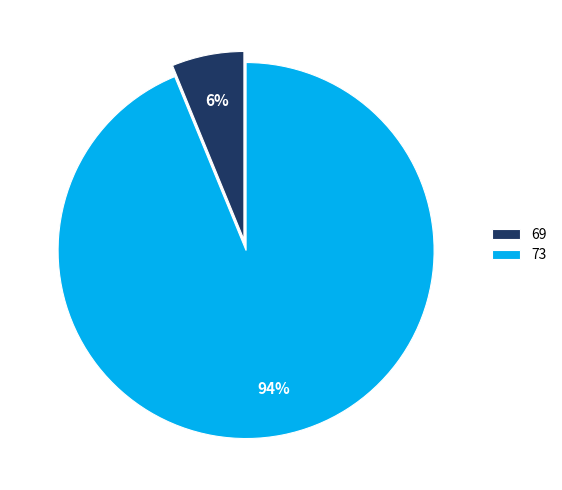

Which has a higher value, 69 or 73?

73